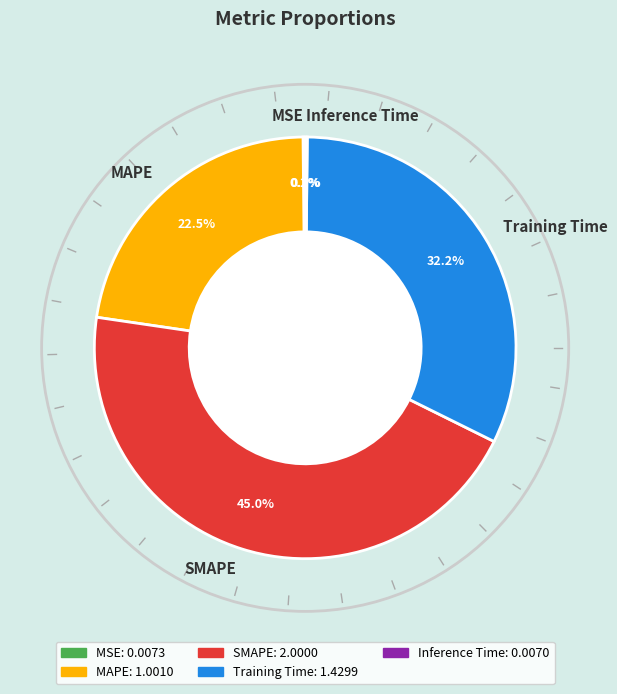

Does any single category account for the majority?

No